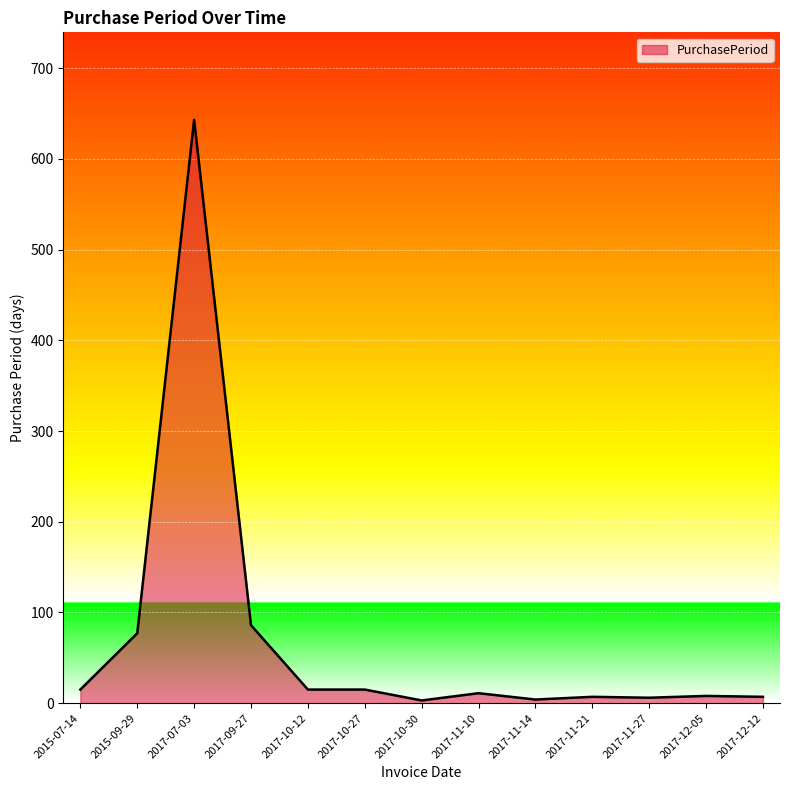

What is the change in value from 2017-10-27 to 2017-11-21?

-8